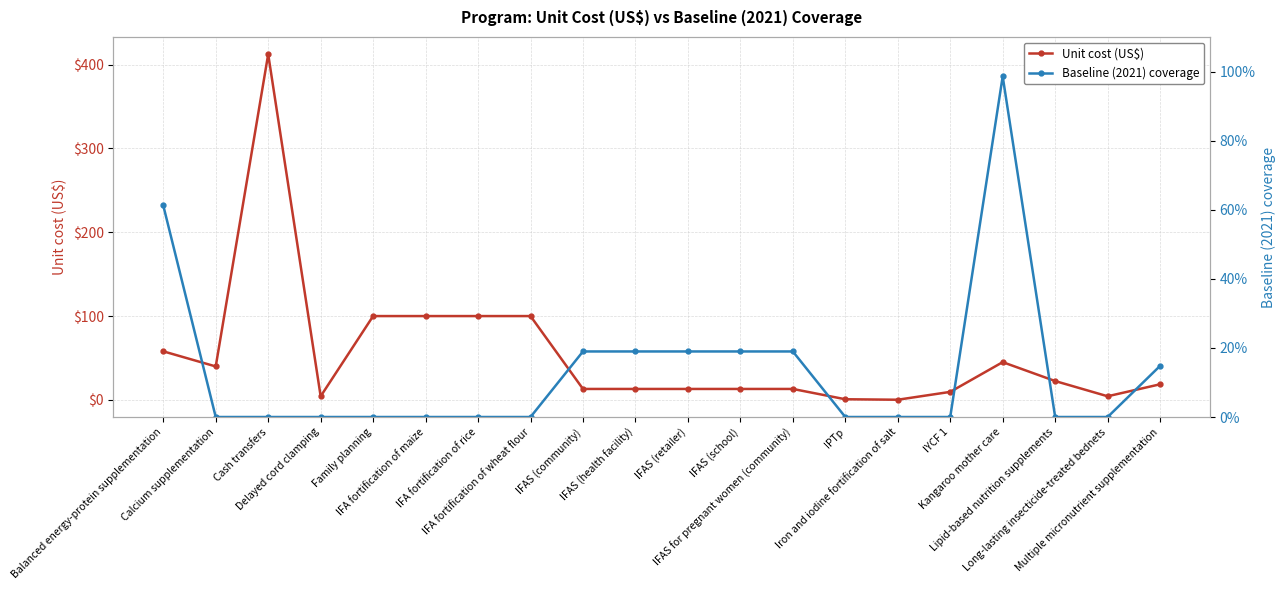

Reading left to right, what are all the values shown in this chart?

Unit cost (US$): Balanced energy-protein supplementation=57.9	Calcium supplementation=39.9	Cash transfers=412.5	Delayed cord clamping=4.3	Family planning=100.0	IFA fortification of maize=100.0	IFA fortification of rice=100.0	IFA fortification of wheat flour=100.0	IFAS (community)=13.0	IFAS (health facility)=13.0	IFAS (retailer)=13.0	IFAS (school)=13.0	IFAS for pregnant women (community)=13.0	IPTp=0.7	Iron and iodine fortification of salt=0.1	IYCF 1=9.5	Kangaroo mother care=45.0	Lipid-based nutrition supplements=22.4	Long-lasting insecticide-treated bednets=4.3	Multiple micronutrient supplementation=18.6
Baseline (2021) coverage: Balanced energy-protein supplementation=0.6	Calcium supplementation=0.0	Cash transfers=0.0	Delayed cord clamping=0.0	Family planning=0.0	IFA fortification of maize=0.0	IFA fortification of rice=0.0	IFA fortification of wheat flour=0.0	IFAS (community)=0.2	IFAS (health facility)=0.2	IFAS (retailer)=0.2	IFAS (school)=0.2	IFAS for pregnant women (community)=0.2	IPTp=0.0	Iron and iodine fortification of salt=0.0	IYCF 1=0.0	Kangaroo mother care=1.0	Lipid-based nutrition supplements=0.0	Long-lasting insecticide-treated bednets=0.0	Multiple micronutrient supplementation=0.1